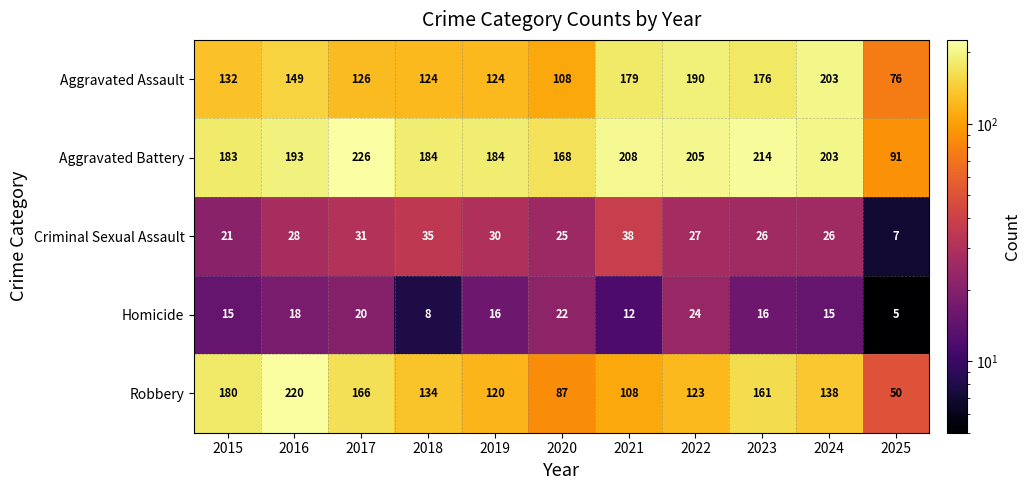

Rank the series by their maximum value, from highest to lowest.

Aggravated Battery, Robbery, Aggravated Assault, Criminal Sexual Assault, Homicide